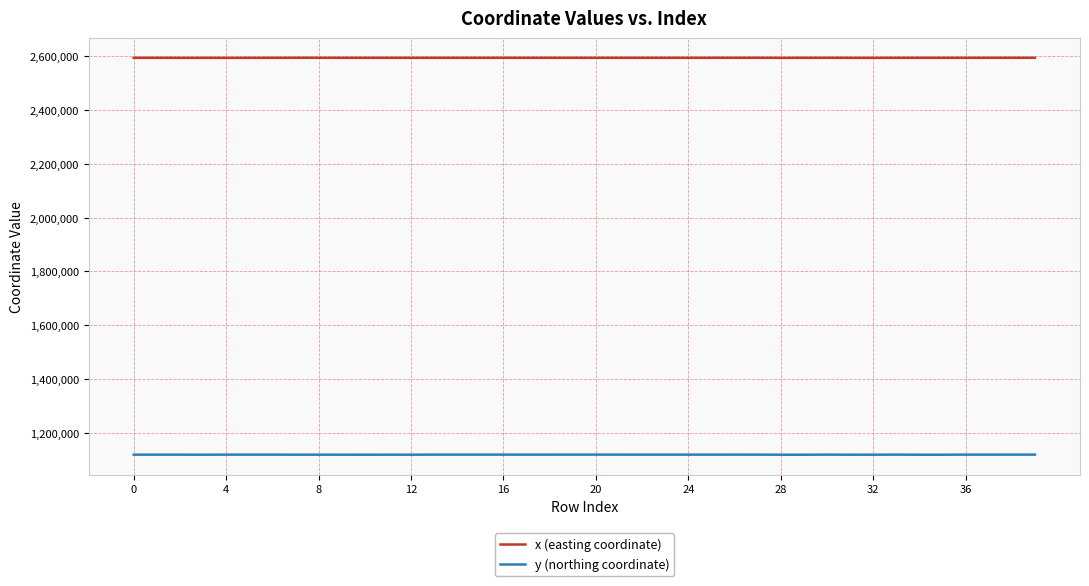

True or false: x (easting coordinate) has more than 0 points higher than both neighbors.

True